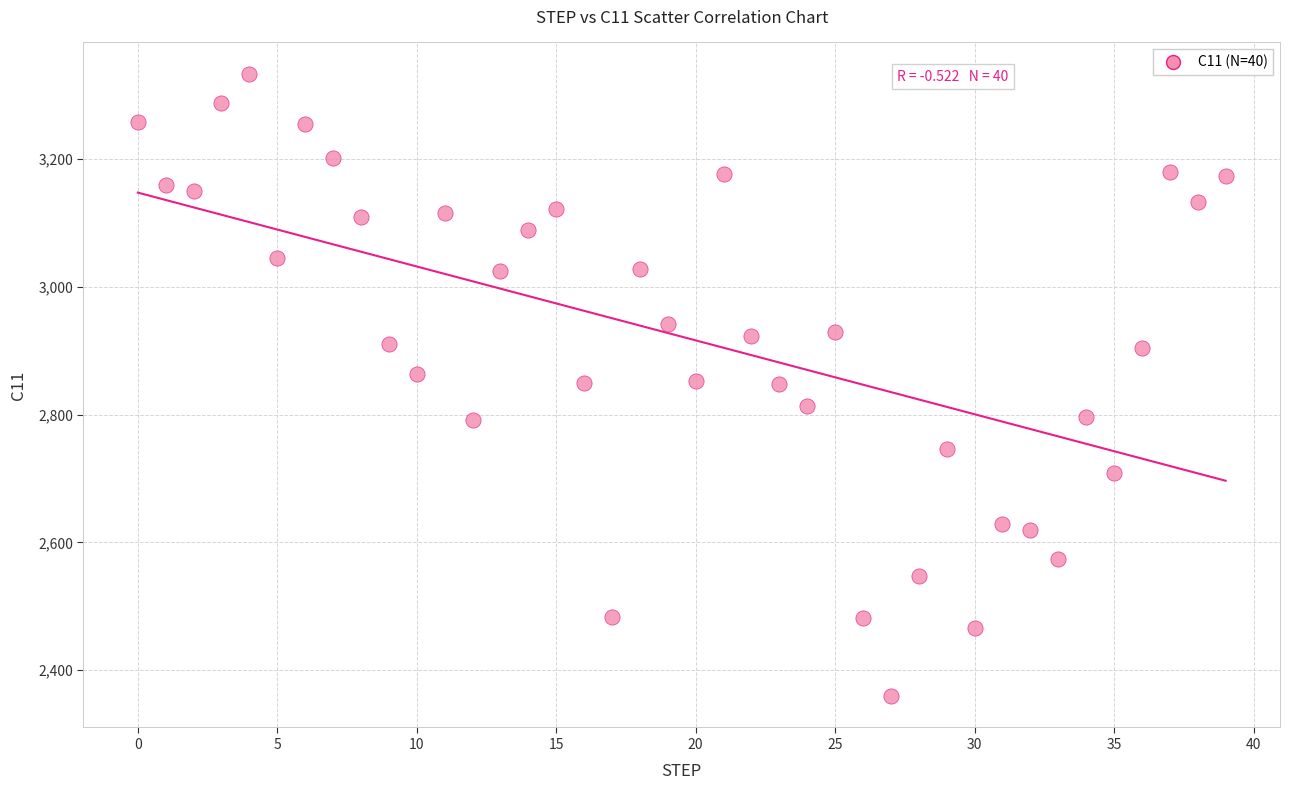

What is the range of Y values (max minus min)?

974.3